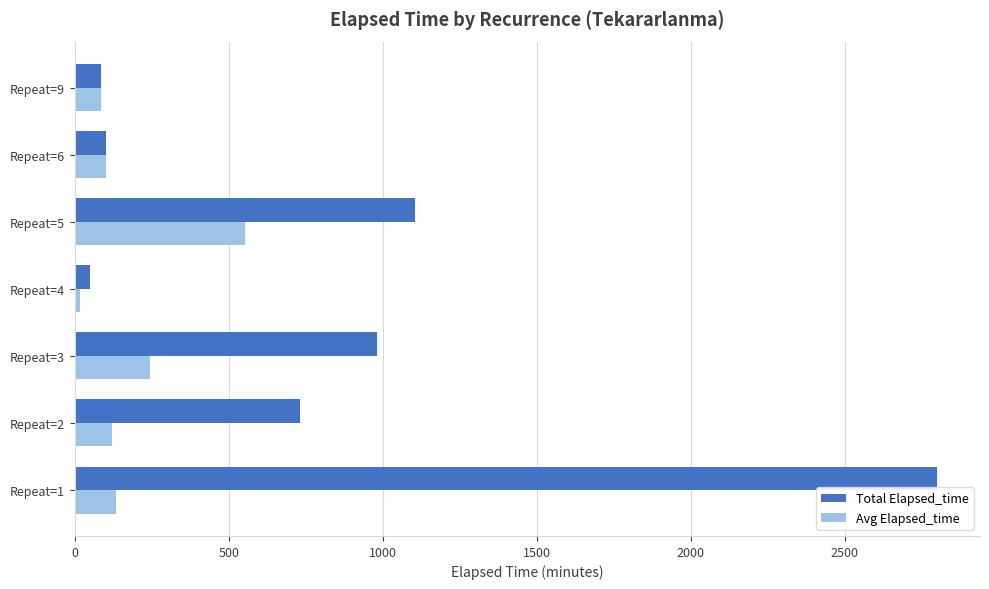

Rank the series by their maximum value, from highest to lowest.

Total Elapsed_time, Avg Elapsed_time